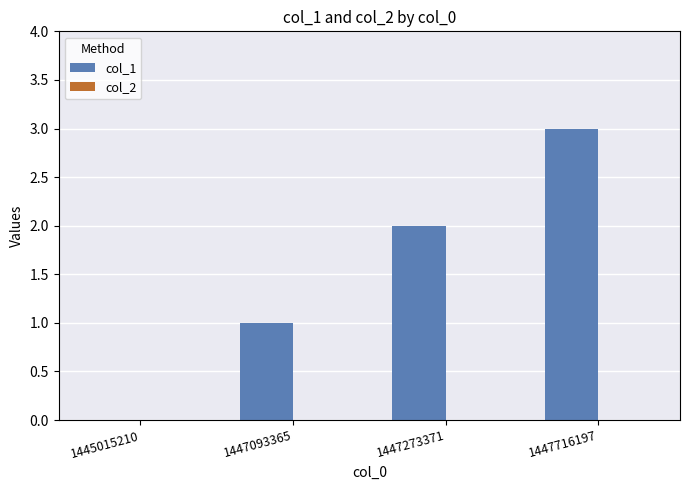

What is the change in value from 1445015210 to 1447716197?

+3